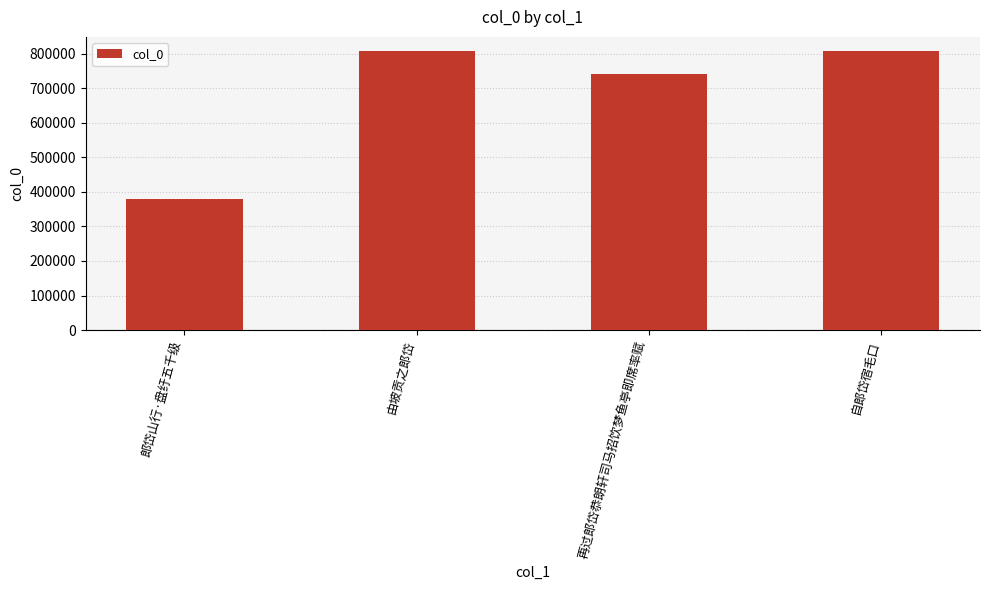

What is the change in value from 再过郎岱恭朗轩司马招饮梦鱼亭即席率赋 to 自郎岱宿毛口?

+67081